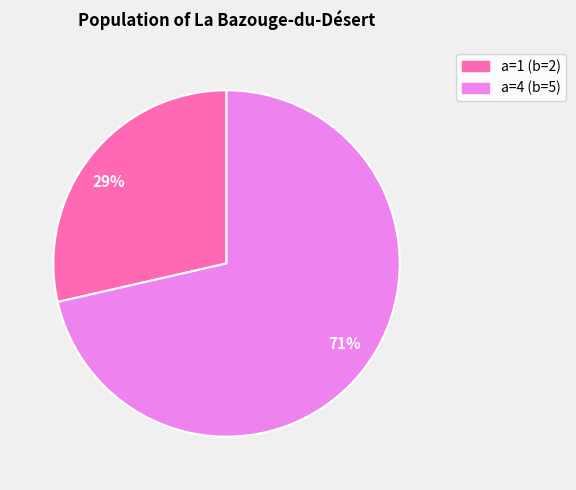

True or false: 71% accounts for 57% of the total.

False